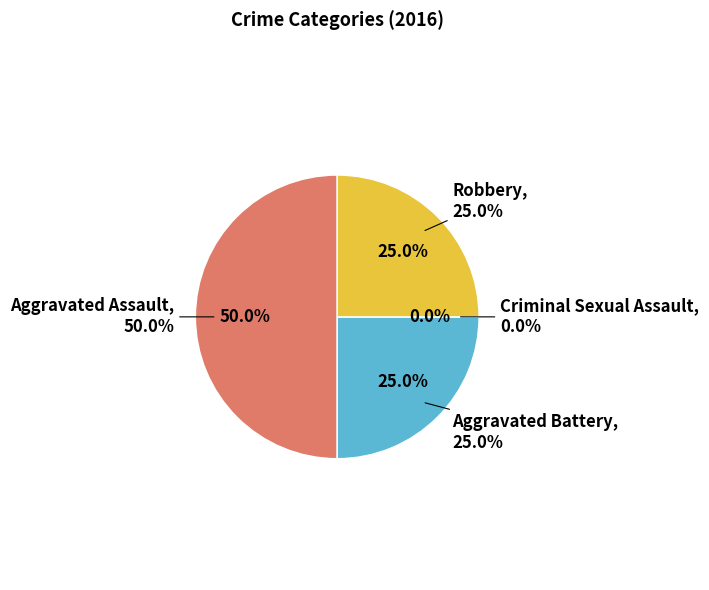

How much of the chart is everything except Aggravated Battery?

75.0%